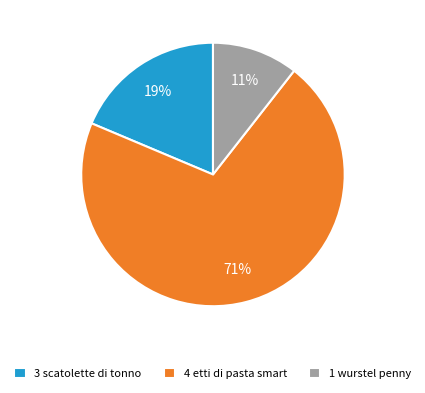

Is it true that 3 scatolette di tonno is 19% of the pie?

True